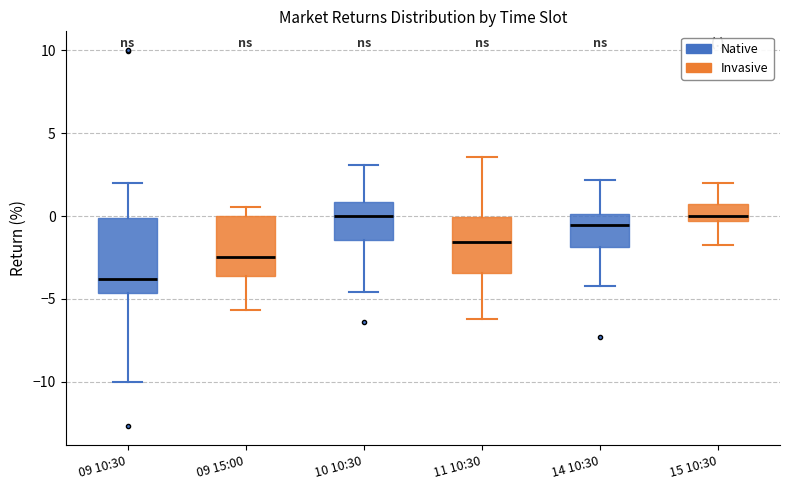

Which box is the tallest, from its lower edge to its upper edge?

09 10:30